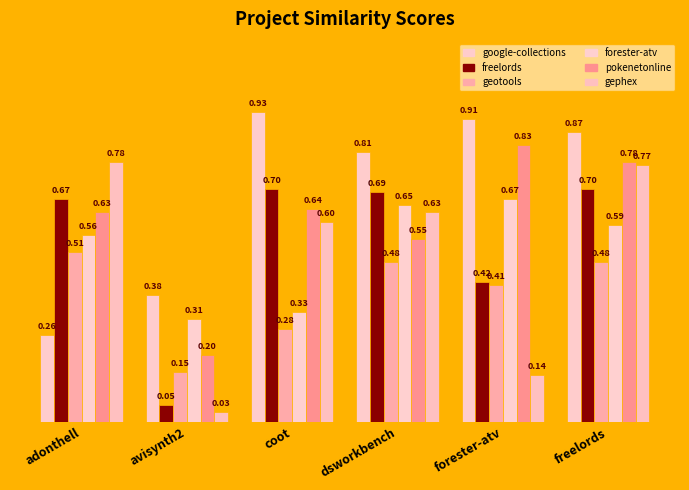

How many series are shown in this chart?

6